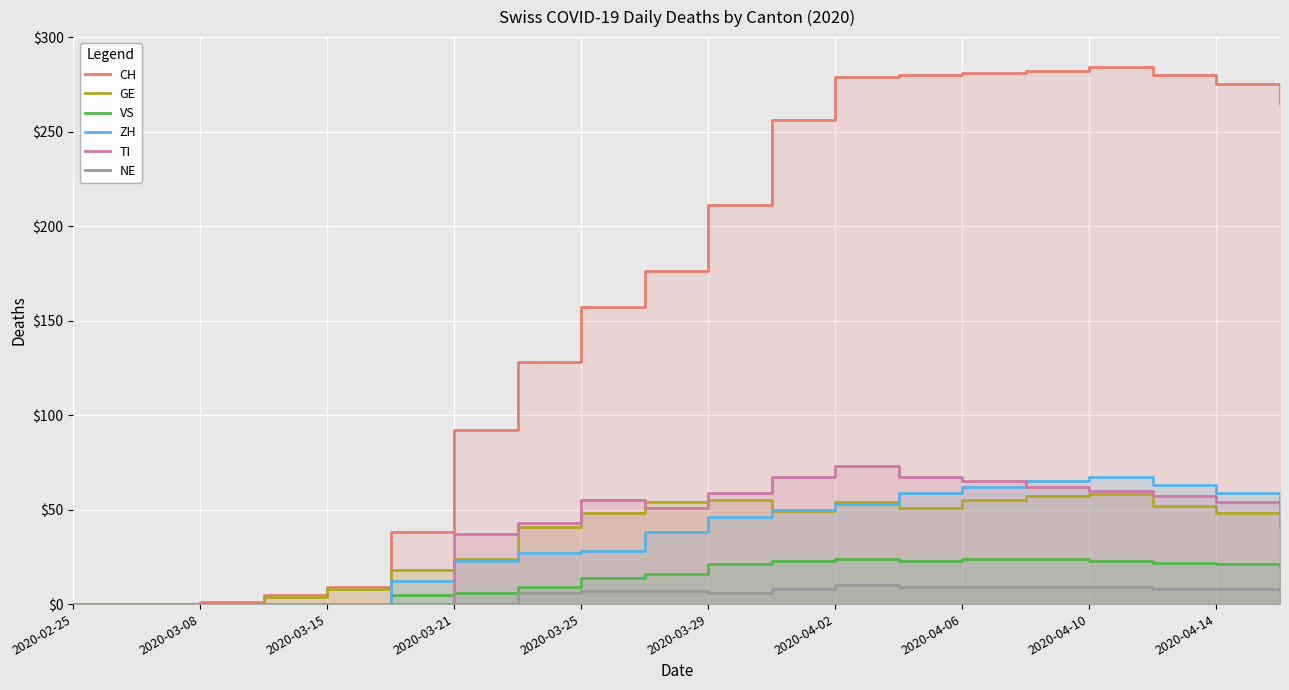

What position from the right is 2020-04-06?

6